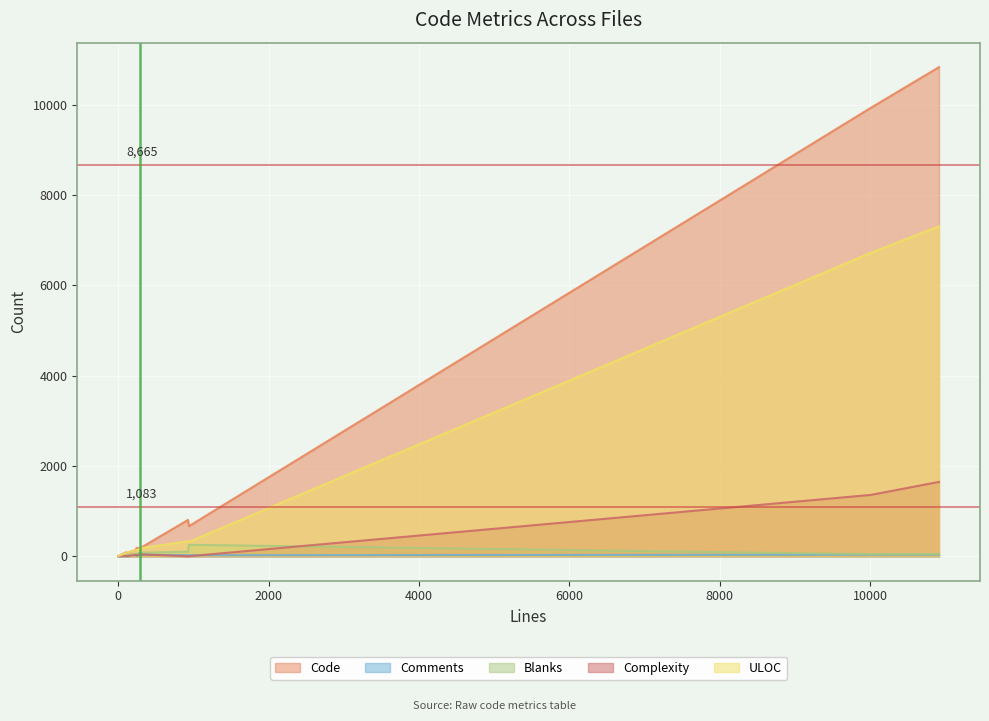

Which series has the largest range (max minus min)?

Code